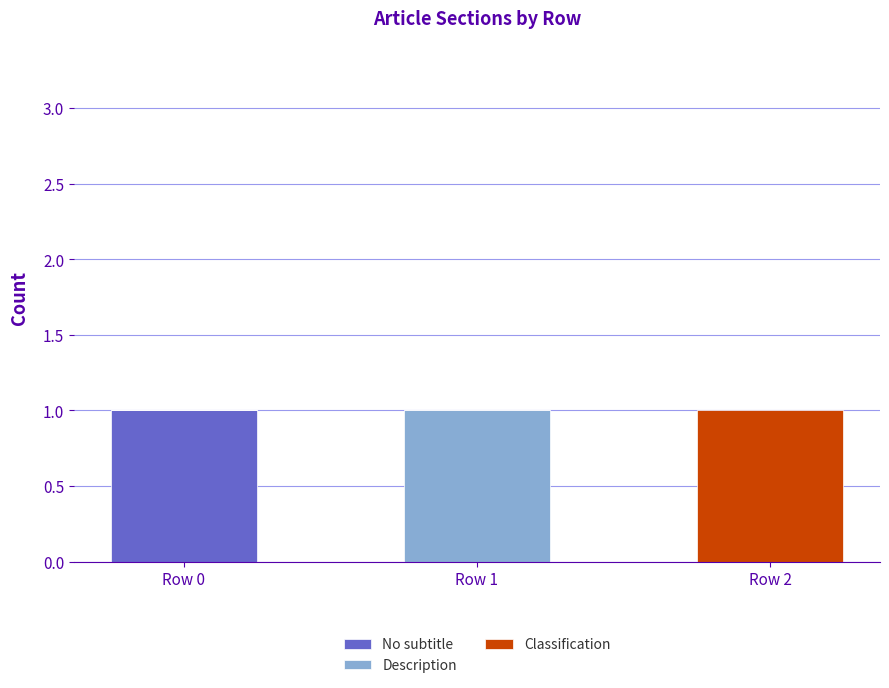

At which label does No subtitle reach its peak?

Row 0